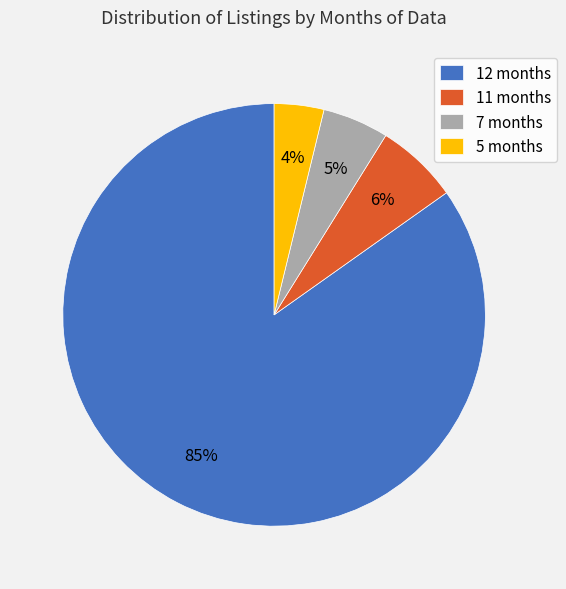

Do 7 months and 5 months together represent more than half of the pie?

No